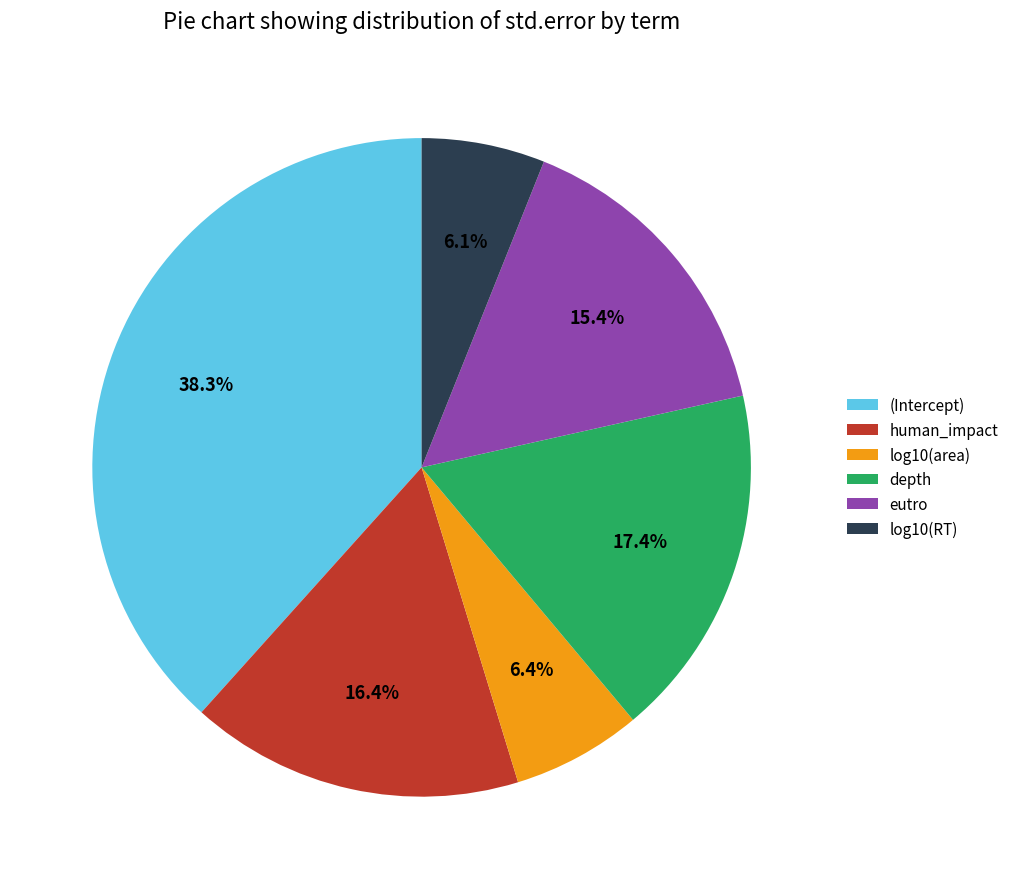

Does any single category account for the majority?

No